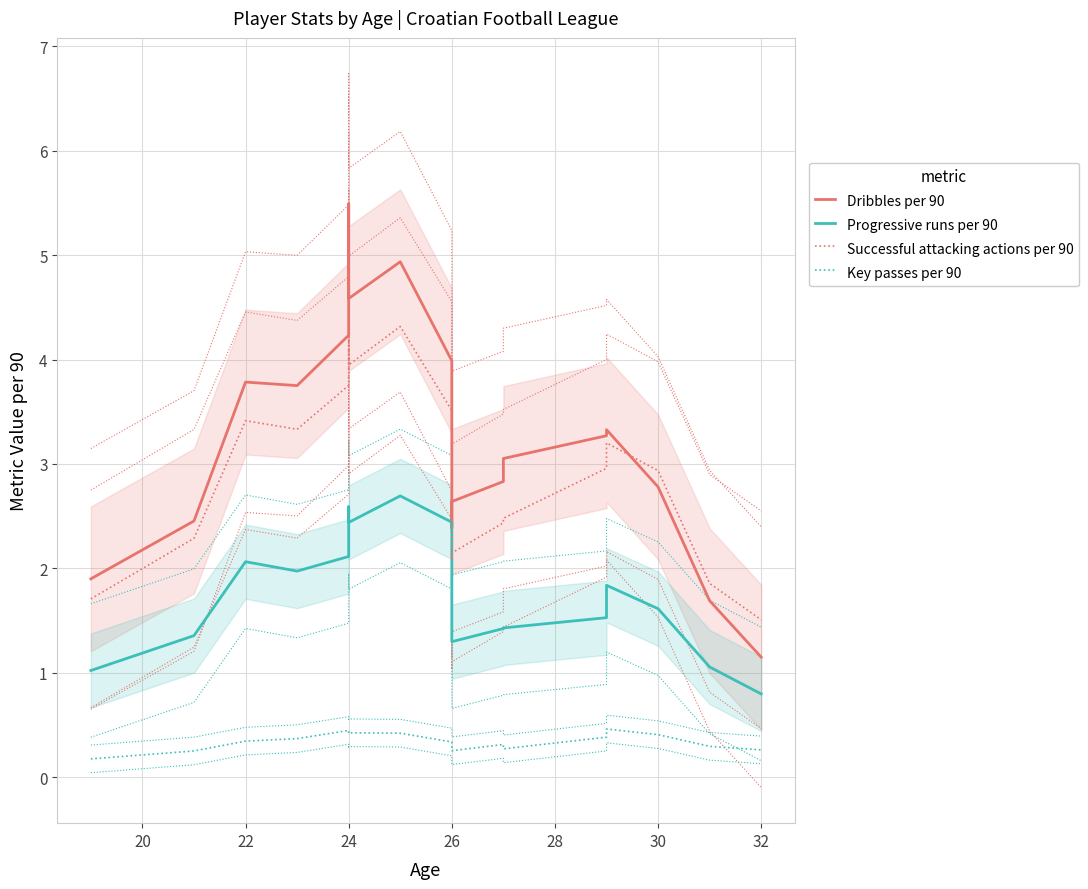

Which series has the widest spread of values?

Dribbles per 90